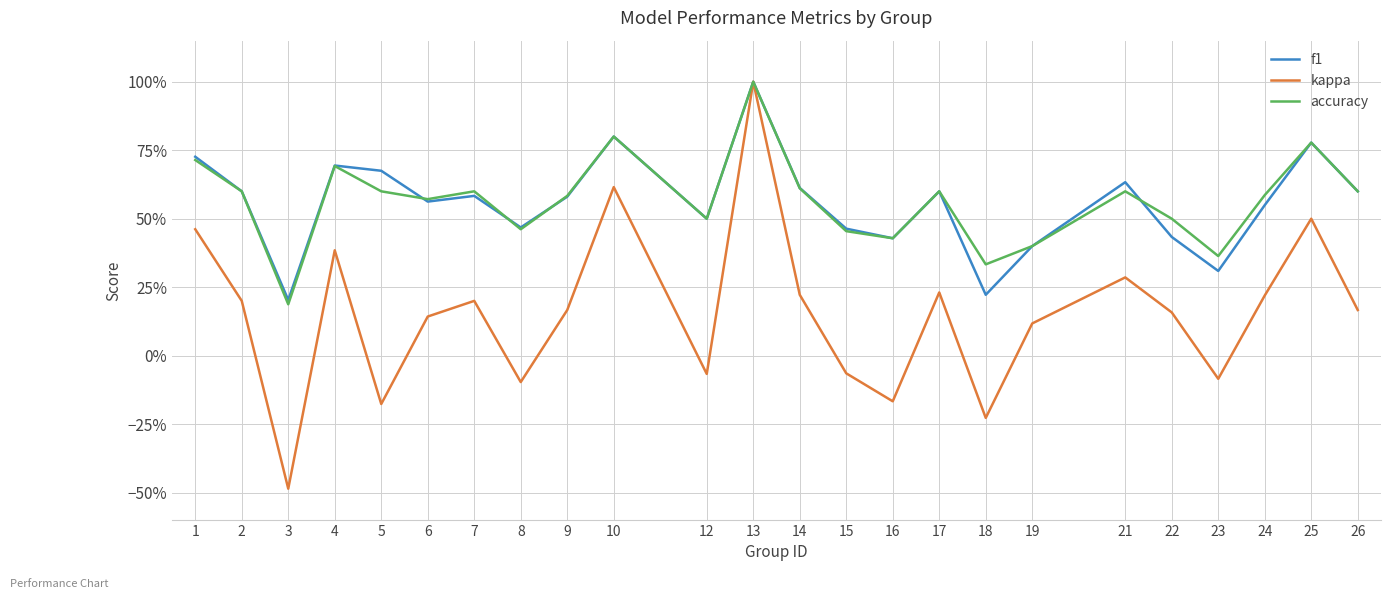

Which series ends up on top after the final intersection of f1 and accuracy?

accuracy